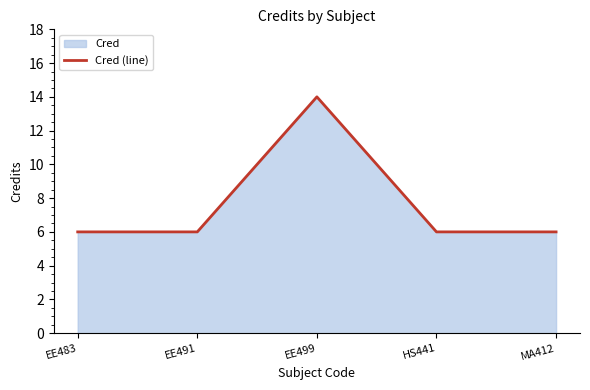

How many distinct data groups are displayed?

1